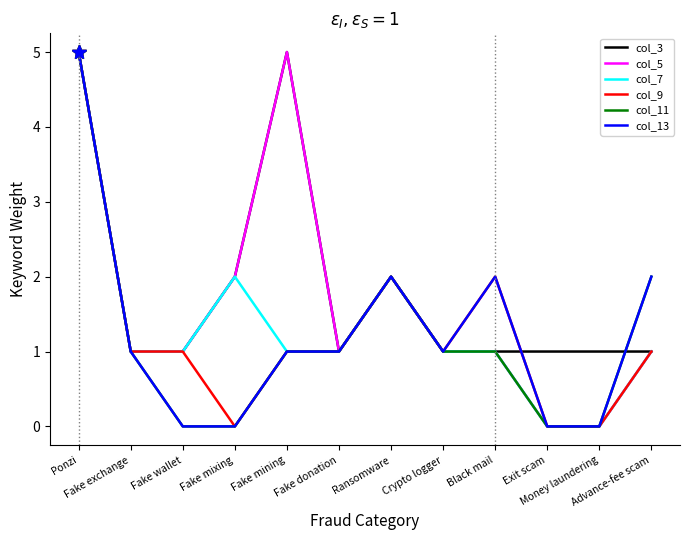

What is the difference between the second highest and second lowest values in the col_11 series?

2